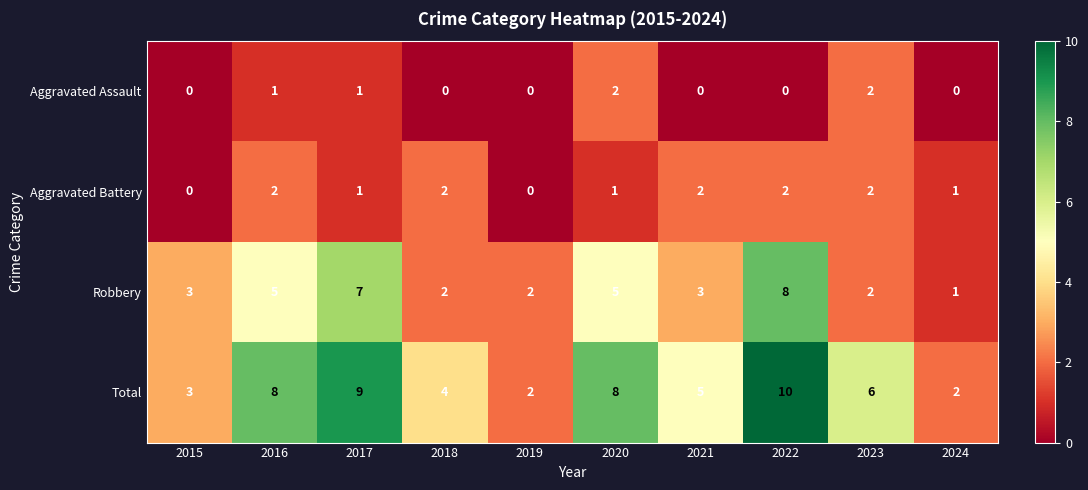

Which series has the largest range (max minus min)?

Total